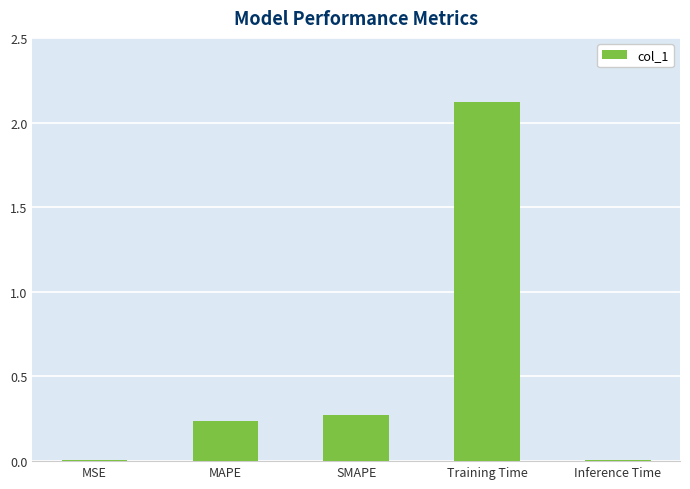

At which label is the value closest to 1?

SMAPE